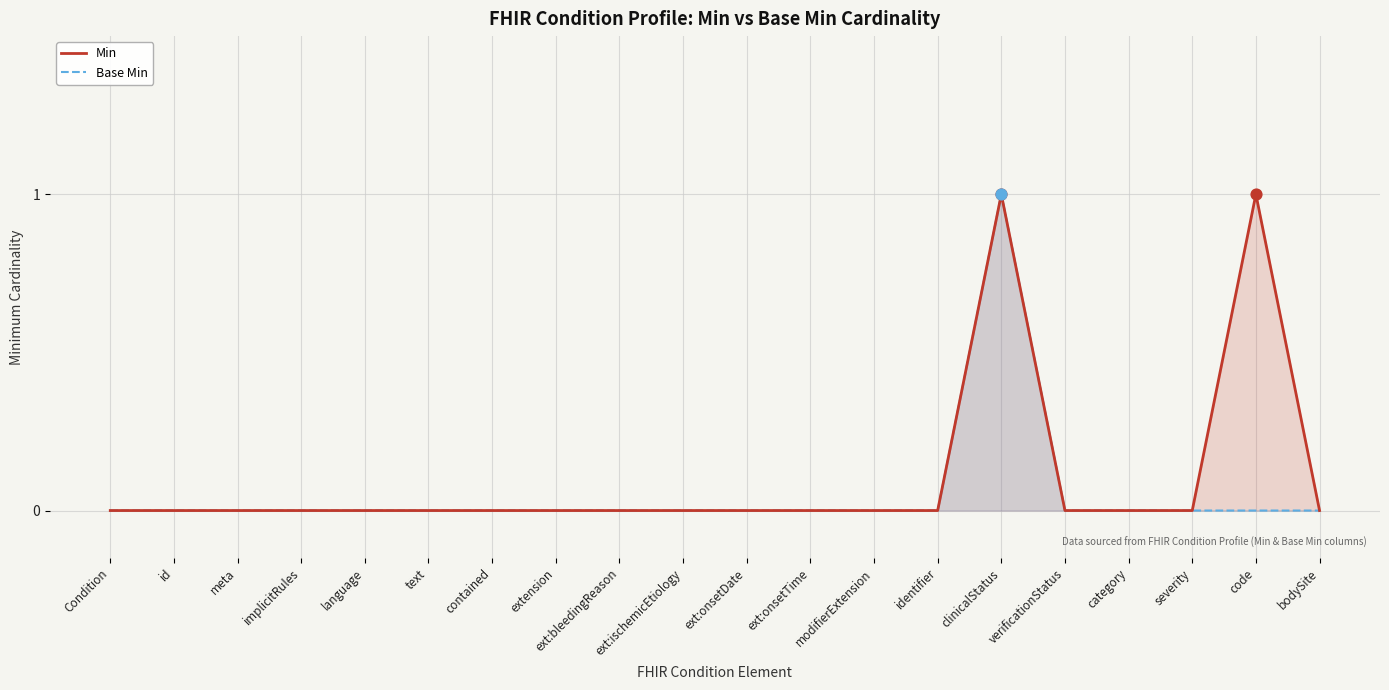

Which series has the largest Y range (max minus min)?

Min